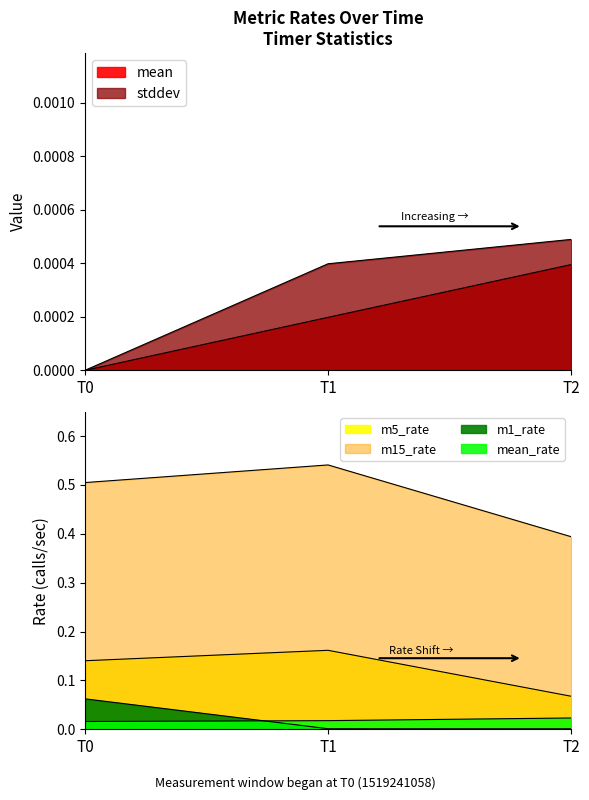

Reading left to right, extract all data points from this chart.

mean: 0.0	0.0	0.0
stddev: 0.0	0.0	0.0
mean_rate: 0.0	0.0	0.0
m1_rate: 0.1	0.0	0.0
m5_rate: 0.1	0.2	0.1
m15_rate: 0.5	0.5	0.4